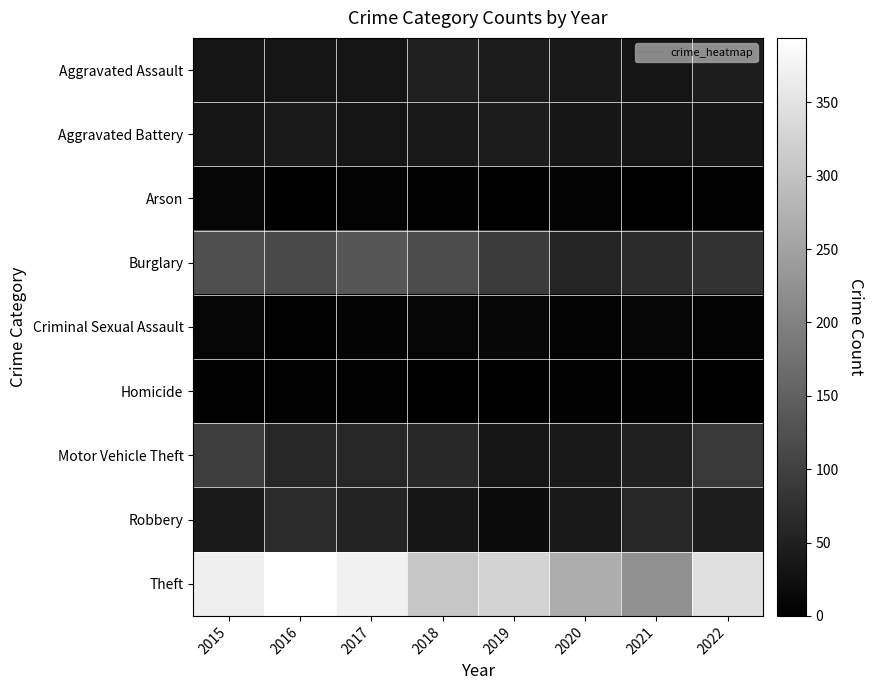

Rank the series by their maximum value, from lowest to highest.

Homicide, Arson, Criminal Sexual Assault, Aggravated Battery, Aggravated Assault, Robbery, Motor Vehicle Theft, Burglary, Theft